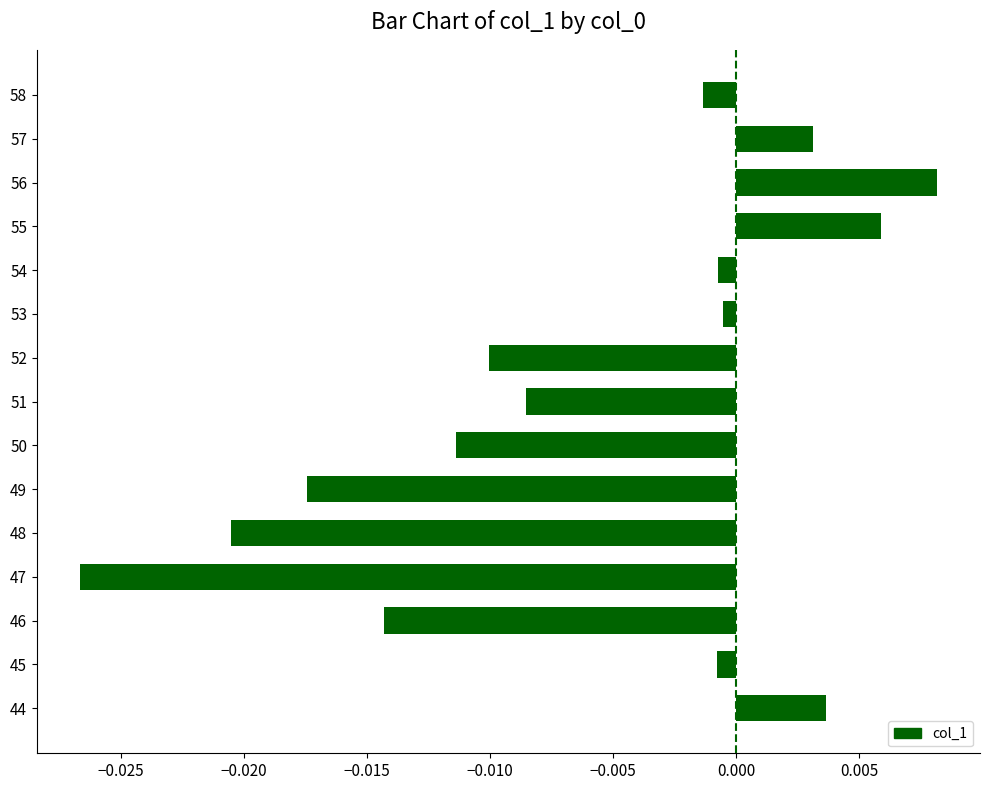

Which category has the highest value across all series?

56